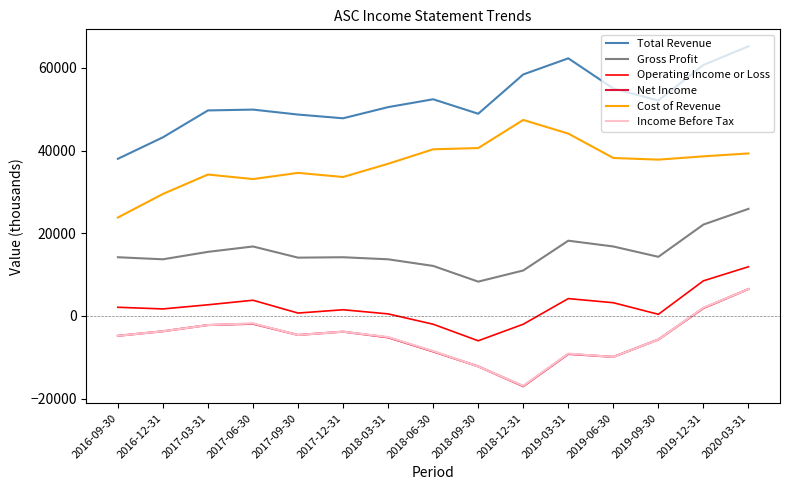

What is the difference between the second highest and minimum values in the Gross Profit series?

13800